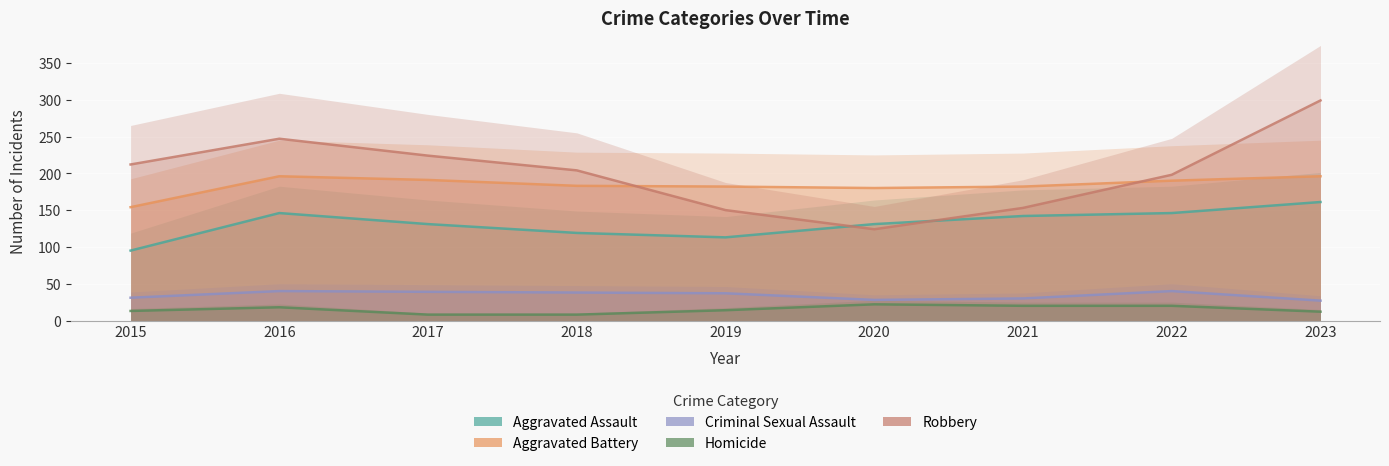

What is the value of the Criminal Sexual Assault point at the 3rd from the left?

39